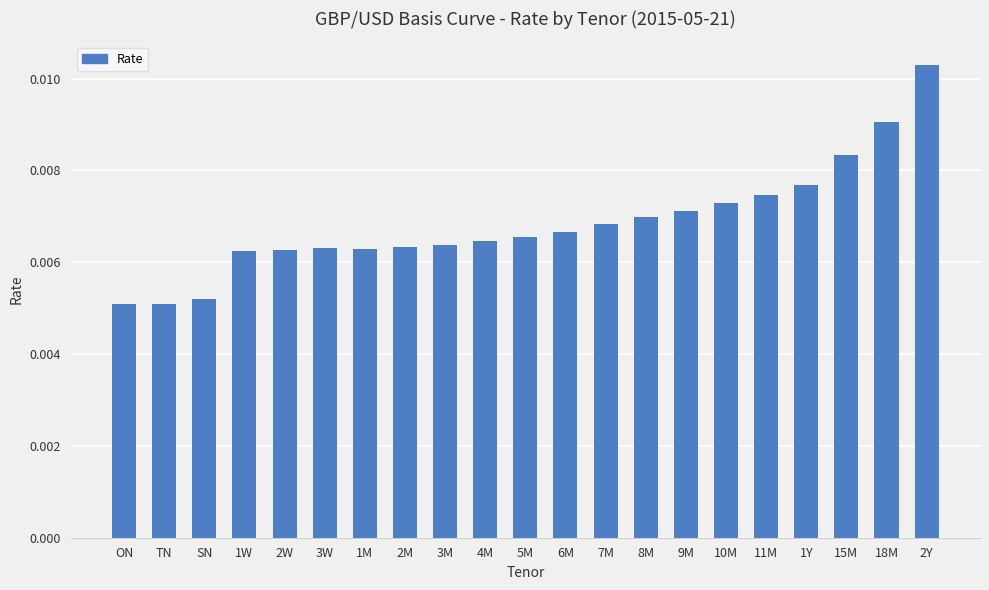

Count the values in the range 0 to 1.

21